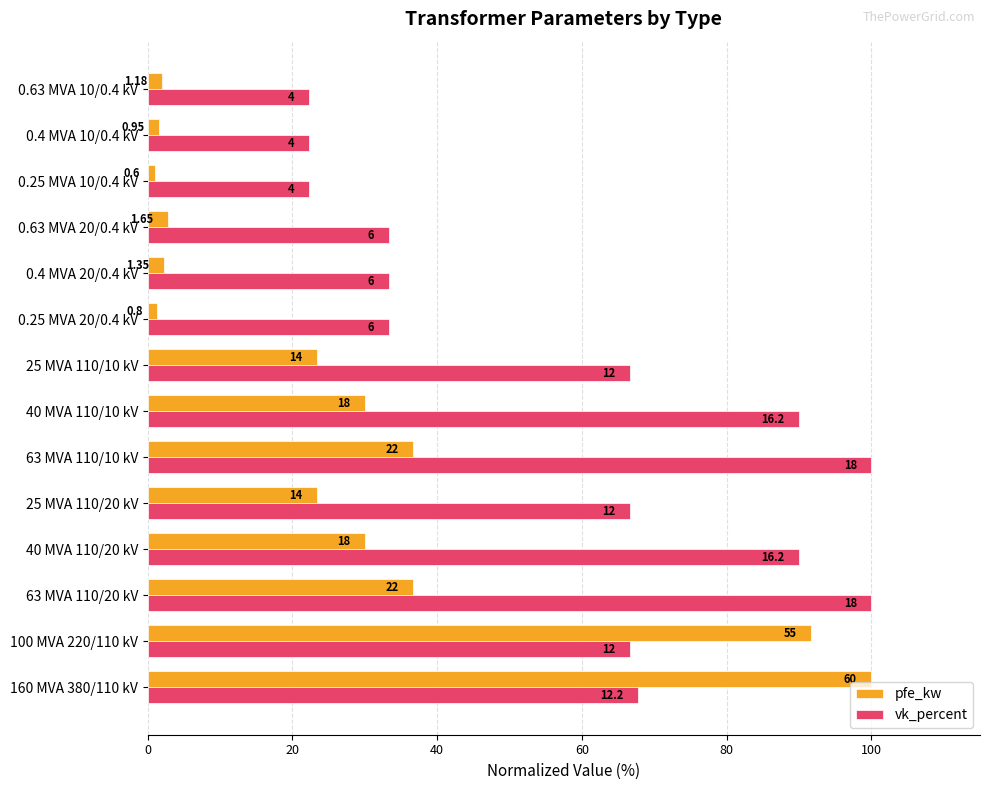

What are all the series names shown in the legend?

pfe_kw, vk_percent